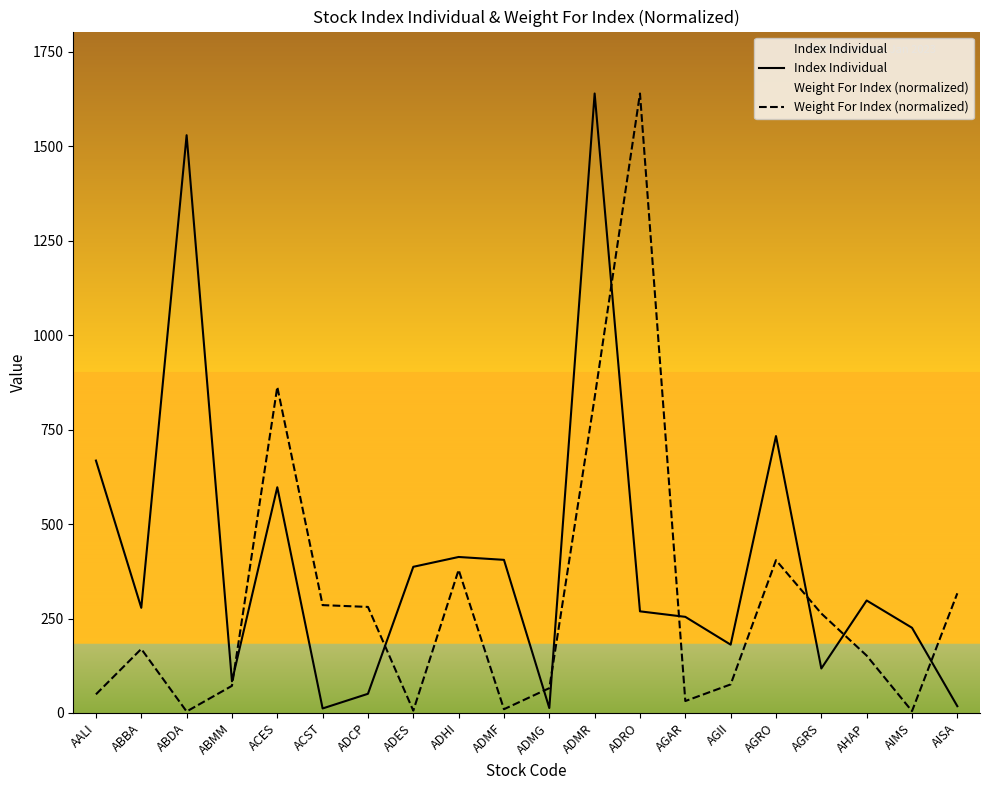

What is the label of the 1st point from the left?

AALI